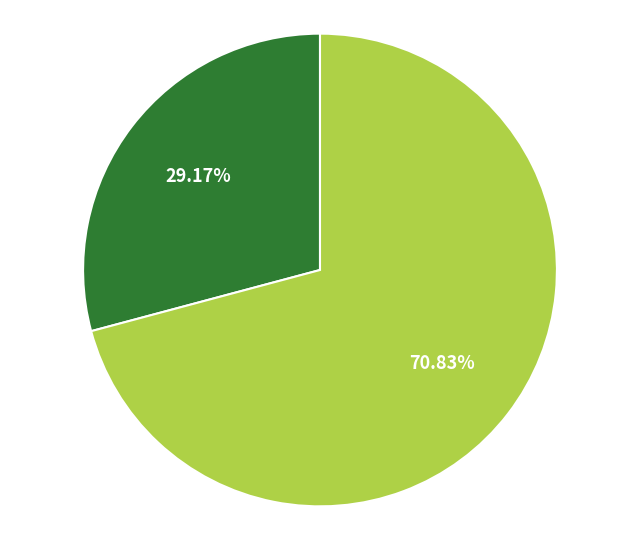

Does any single category account for the majority?

Yes